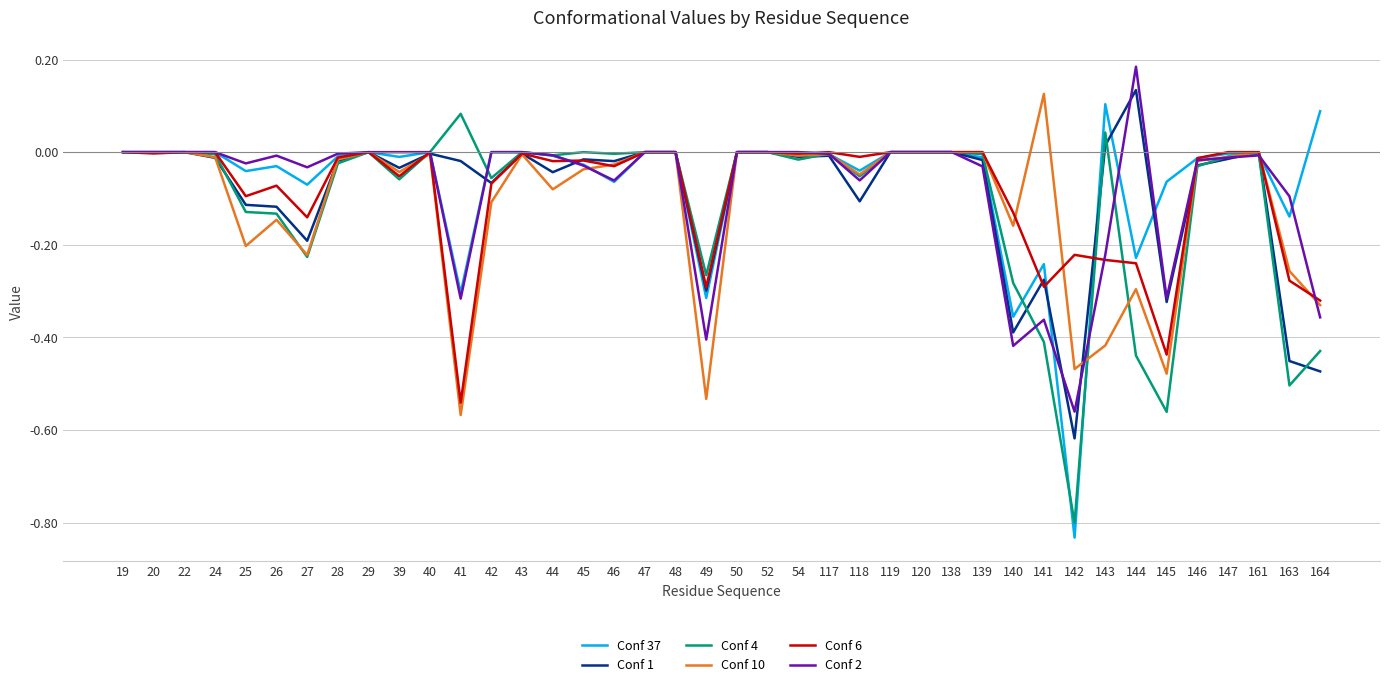

Is it true that Conf 1 equals -0.0 at 43?

True